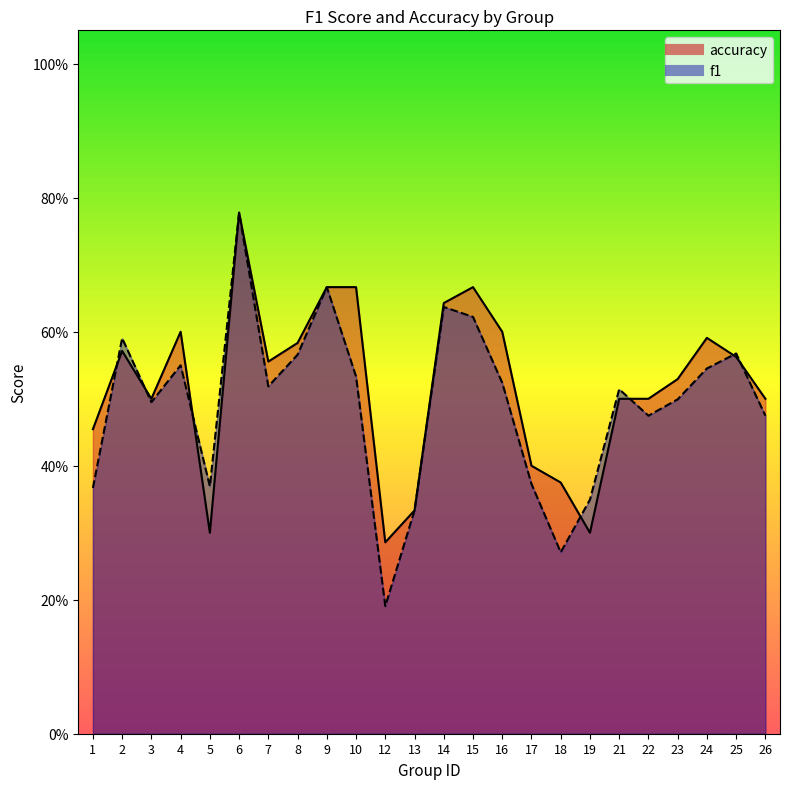

Count the number of data series in this chart.

2